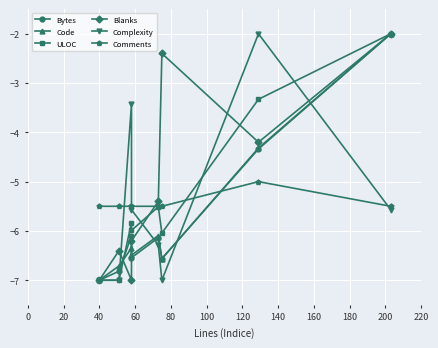

The value of Complexity at 120 is -2.5. True or false?

False